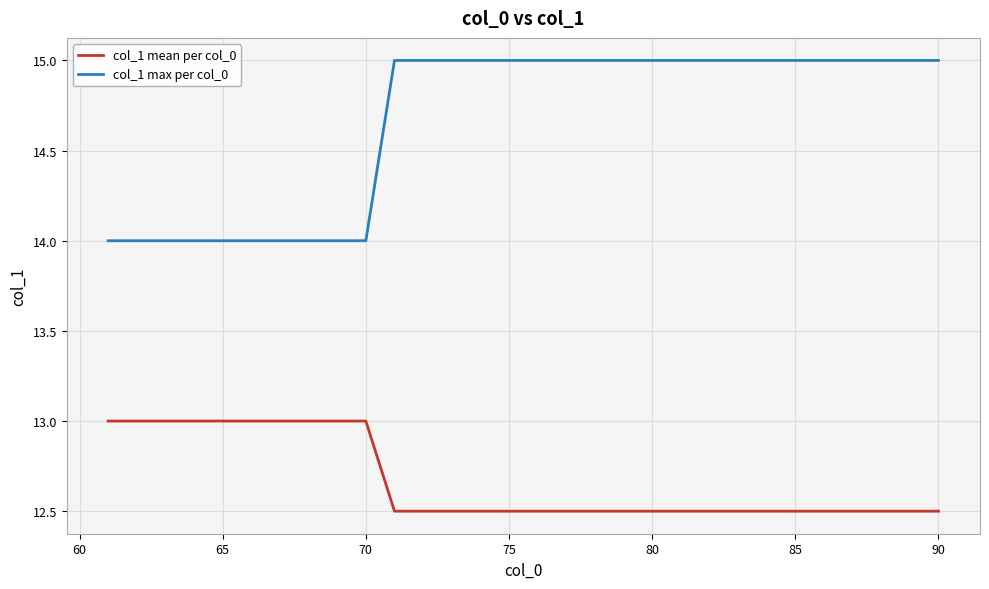

Is this an area chart (filled region under the line)?

No